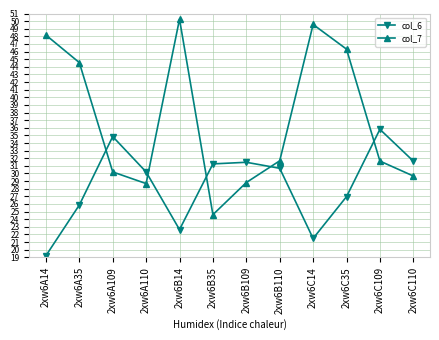

True or false: col_6 and col_7 cross at least once.

True